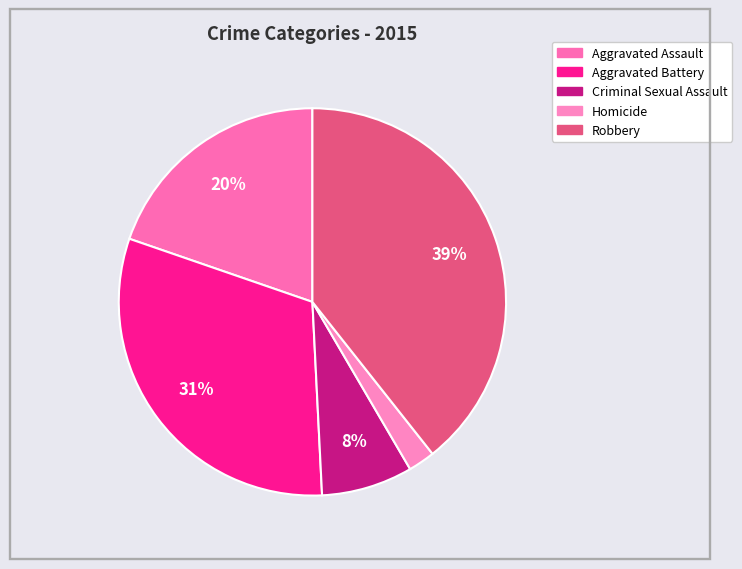

What is the smallest slice in the pie chart?

Homicide